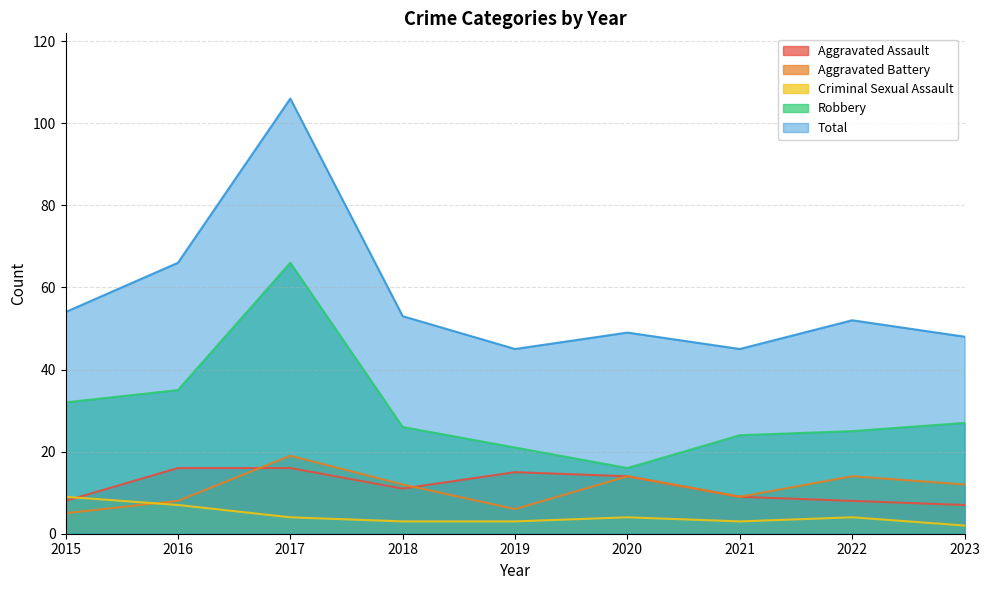

What is the total value across all series at 2016?

132